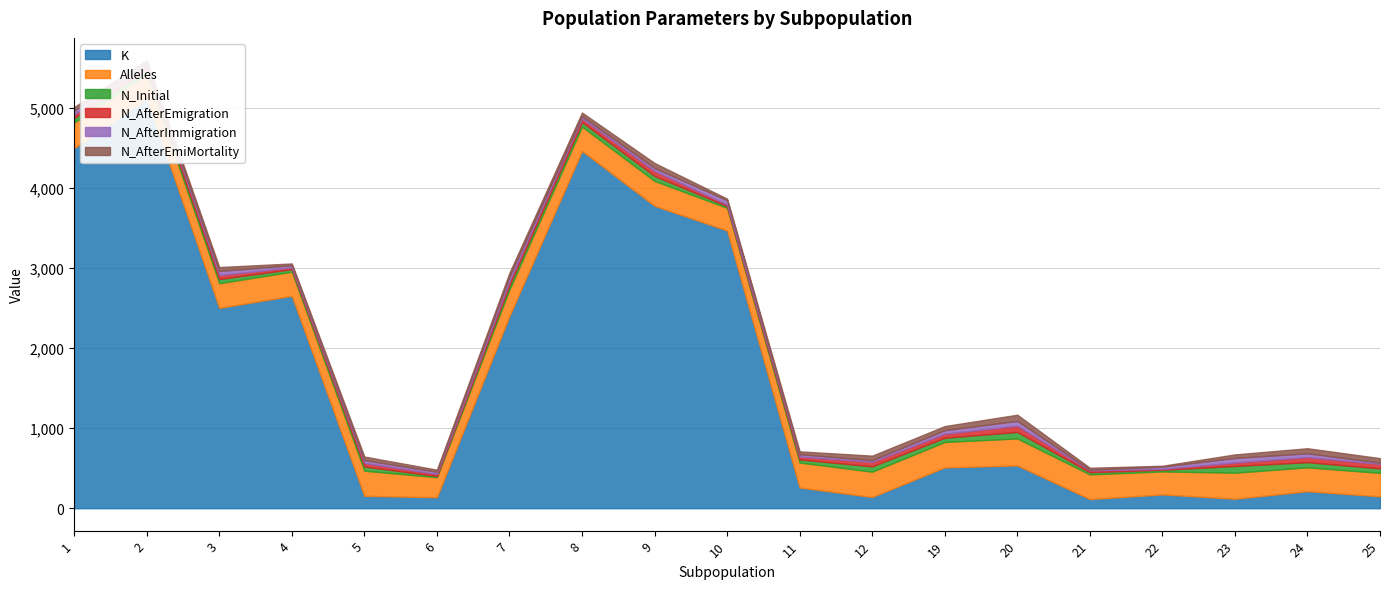

What are all the series names shown in the legend?

K, Alleles, N_Initial, N_AfterEmigration, N_AfterImmigration, N_AfterEmiMortality